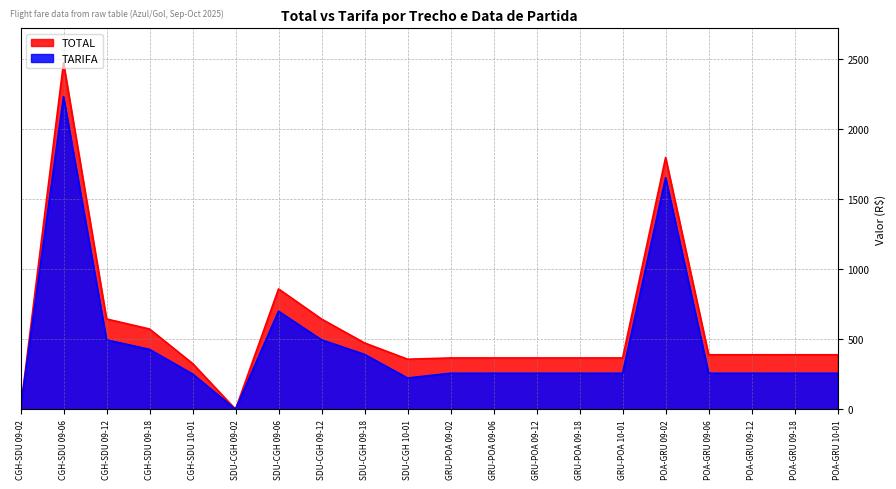

How many lines are shown in the chart?

2